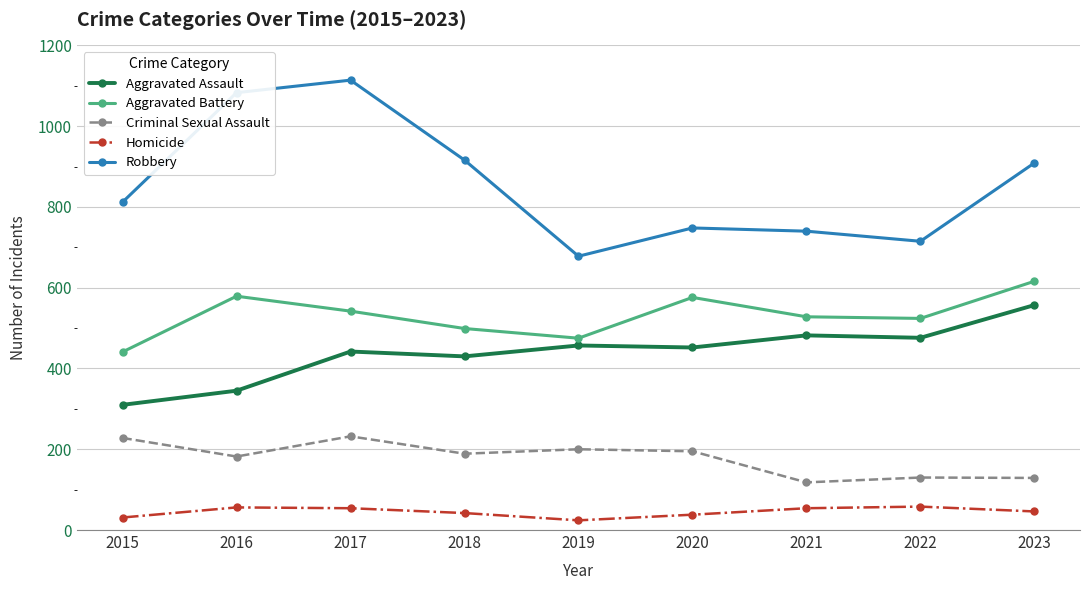

What is the maximum value shown in the chart?

1114